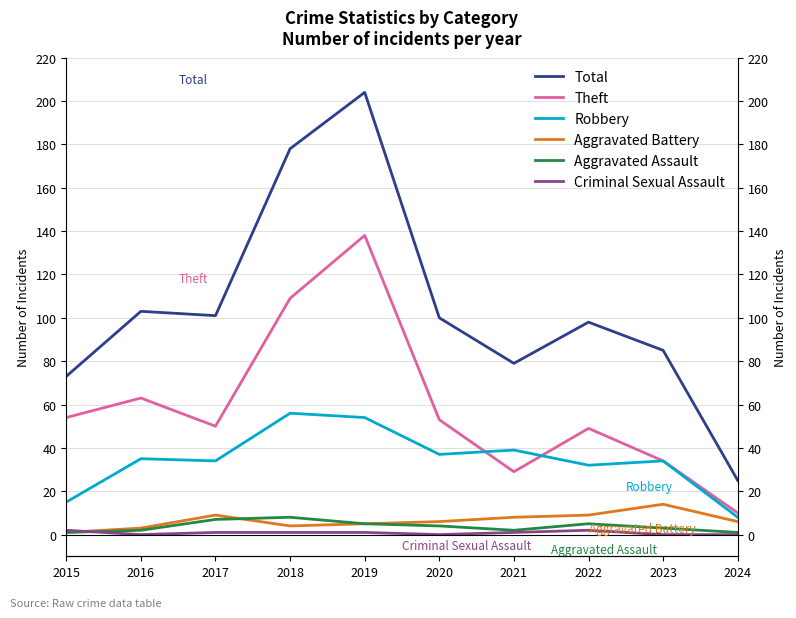

At which label does Aggravated Assault reach its minimum?

2015